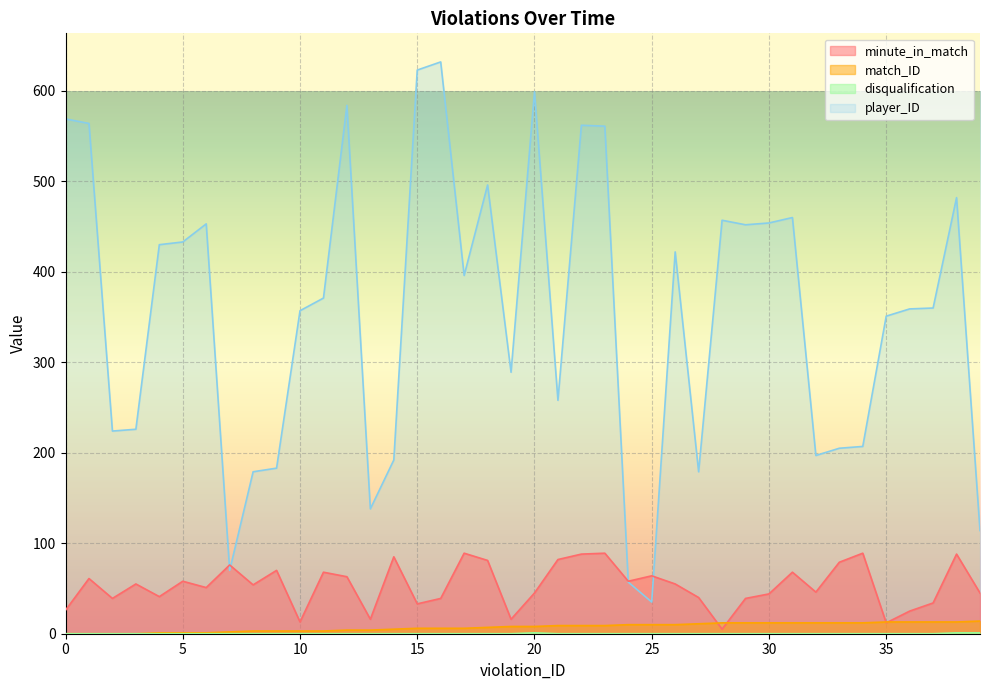

Between 0 and 15, which is larger?

15